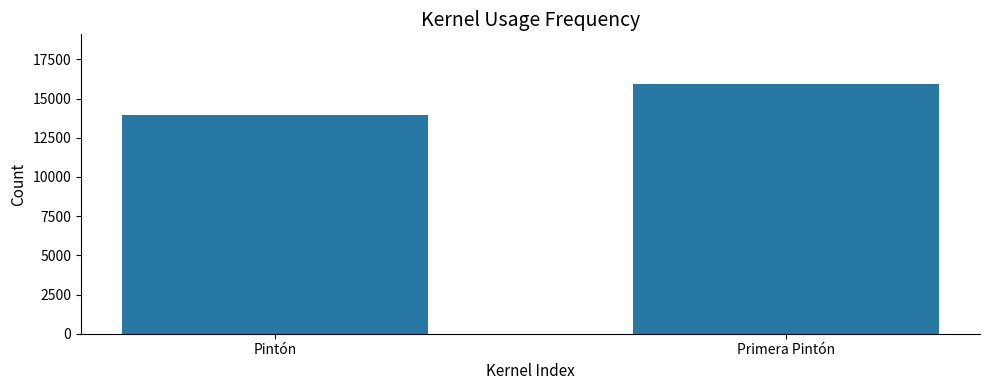

Reading right to left, what are all the values shown in this chart?

Primera Pintón=15910	Pintón=13922